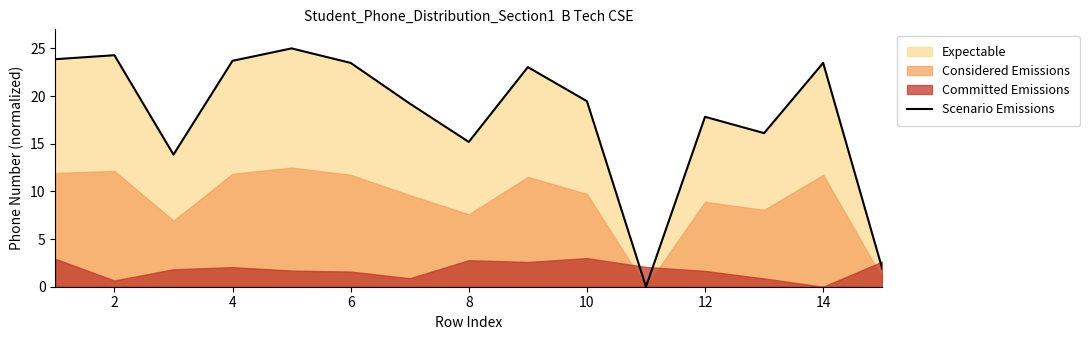

The value of Scenario Emissions at 12 is 17.8. True or false?

True